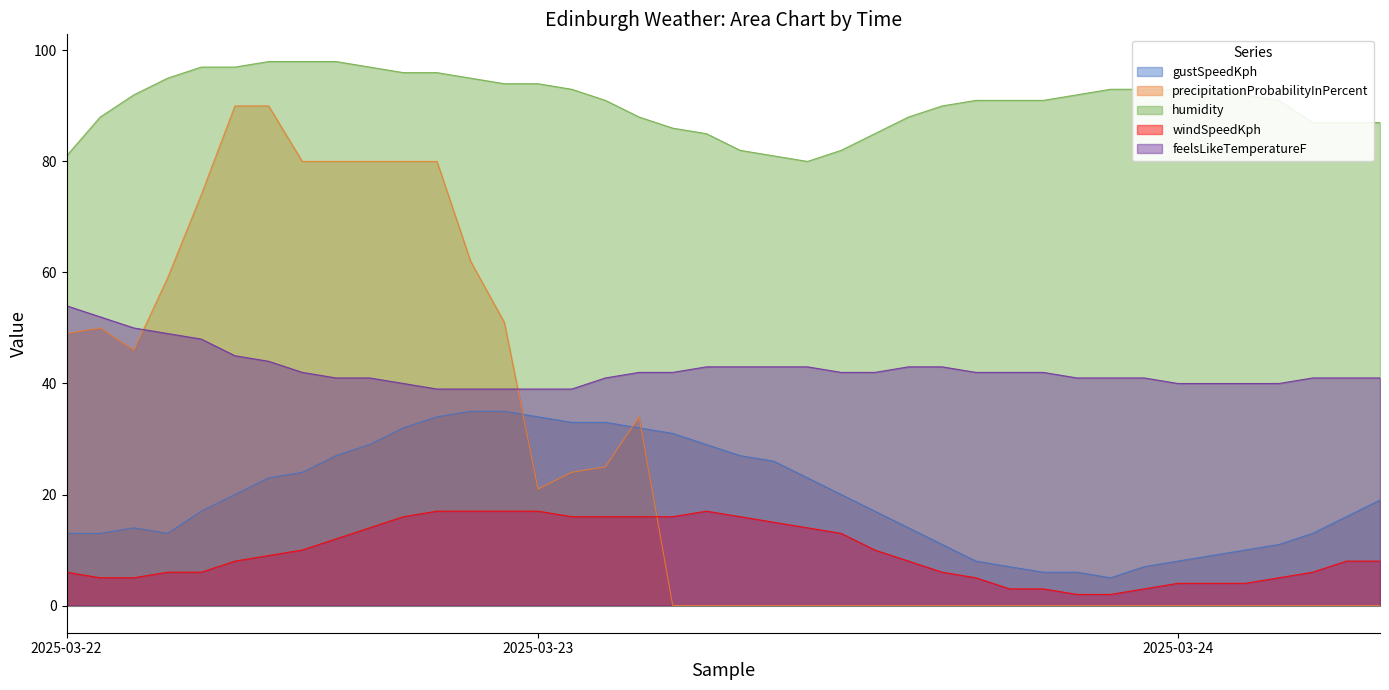

What is the value of the gustSpeedKph point at the 16th from the left?

33